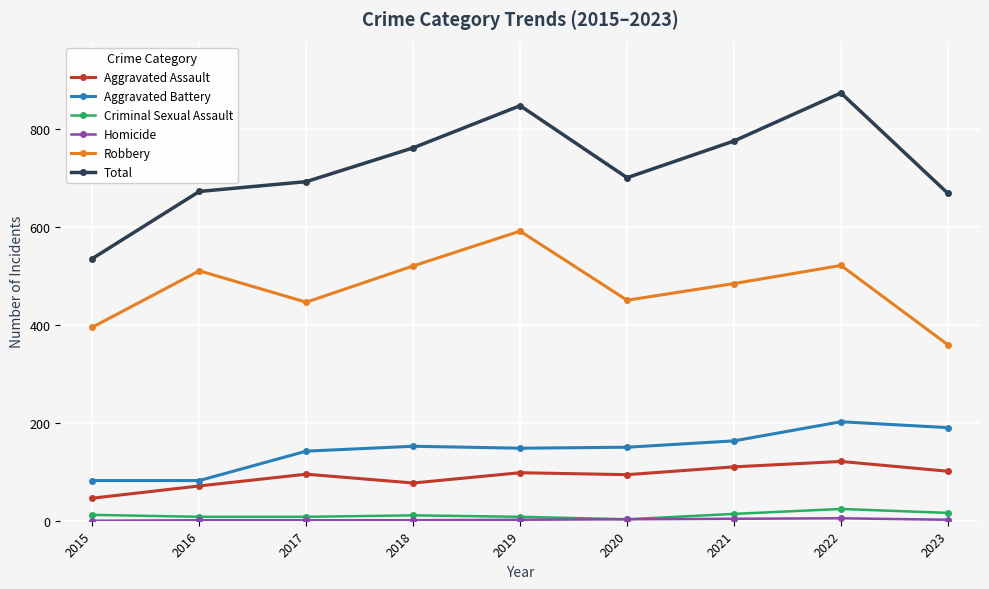

At which category is the sum across all series the highest?

2022